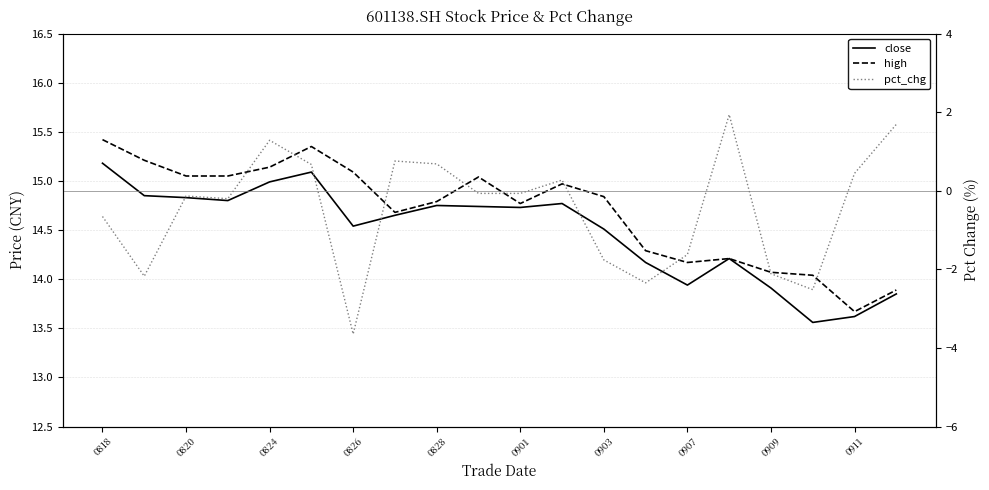

Reading left to right, extract all data points from this chart.

close: 15.2	14.8	14.8	14.8	15.0	15.1	14.5	14.7	14.8	14.7	14.7	14.8	14.5	14.2	13.9	14.2	13.9	13.6	13.6	13.8
high: 15.4	15.2	15.1	15.1	15.1	15.3	15.1	14.7	14.8	15.0	14.8	15.0	14.8	14.3	14.2	14.2	14.1	14.0	13.7	13.9
pct_chg: -0.7	-2.2	-0.1	-0.2	1.3	0.7	-3.6	0.8	0.7	-0.1	-0.1	0.3	-1.8	-2.3	-1.6	1.9	-2.1	-2.5	0.4	1.7